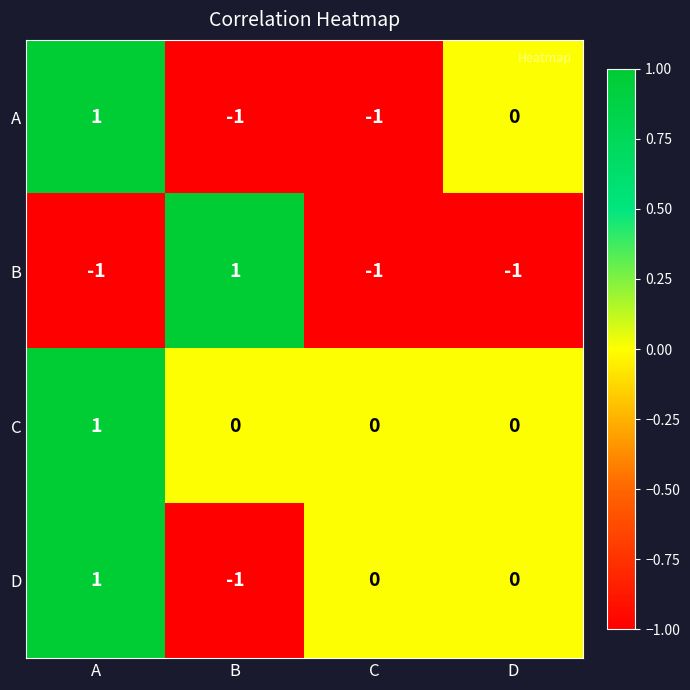

How many B values are between -1 and 1?

4